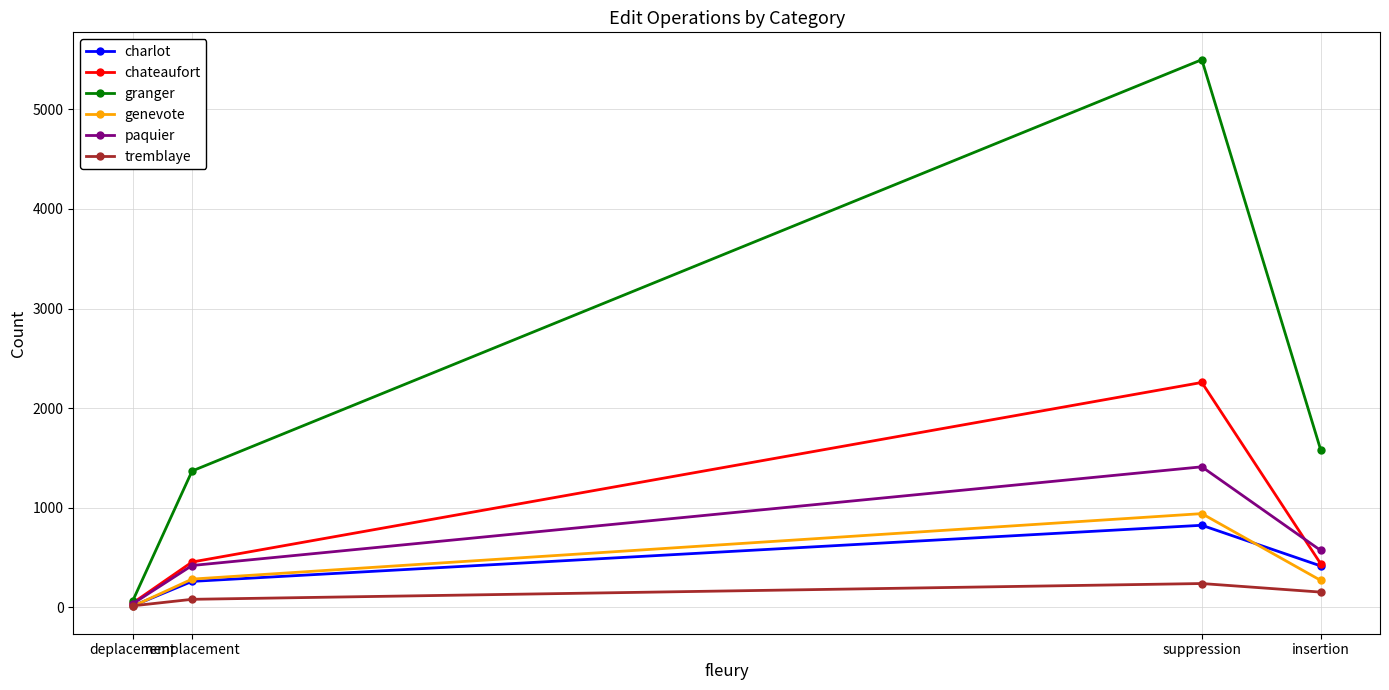

Reading right to left, transcribe all the data shown in this chart.

charlot: deplacement=13.5	remplacement=260.5	suppression=824.0	insertion=416.0
chateaufort: deplacement=43.0	remplacement=455.0	suppression=2258.0	insertion=439.0
granger: deplacement=64.0	remplacement=1369.0	suppression=5499.0	insertion=1584.0
genevote: deplacement=9.5	remplacement=283.5	suppression=941.0	insertion=271.0
paquier: deplacement=35.5	remplacement=420.0	suppression=1411.0	insertion=572.0
tremblaye: deplacement=15.0	remplacement=80.5	suppression=239.0	insertion=153.0